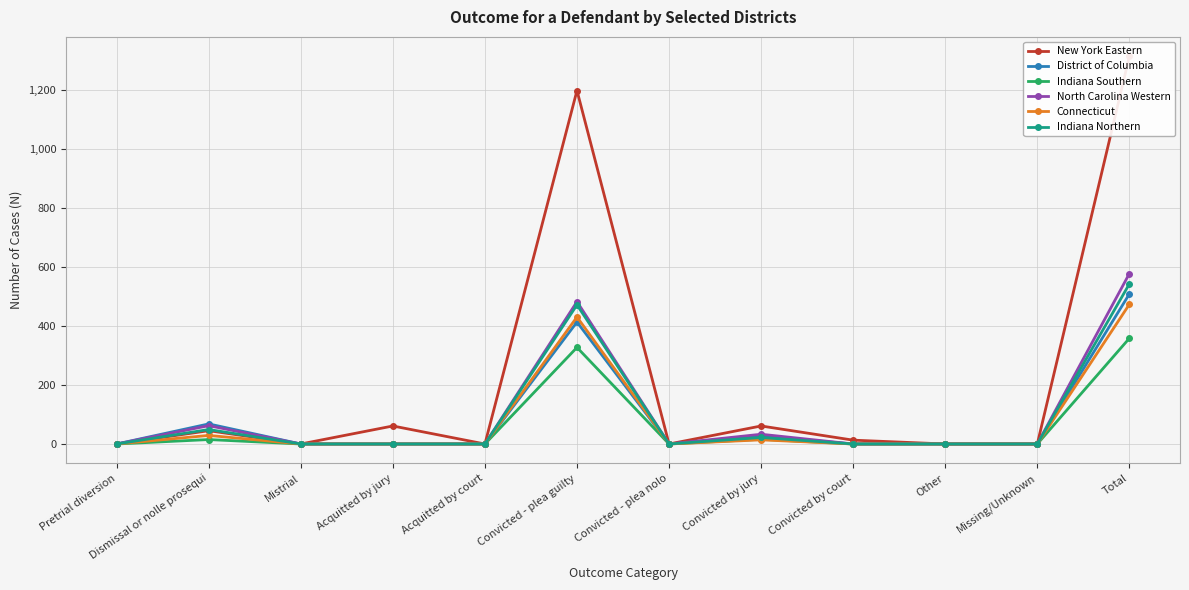

What are all the series names shown in the legend?

New York Eastern, District of Columbia, Indiana Southern, North Carolina Western, Connecticut, Indiana Northern